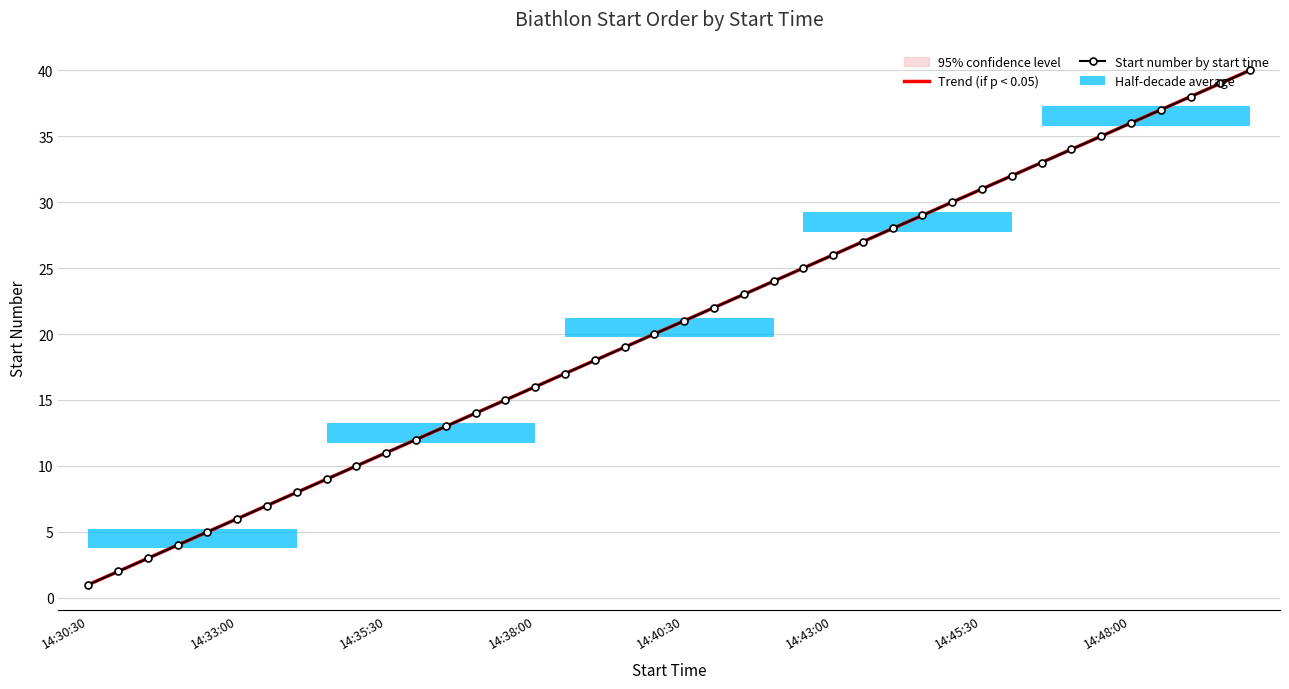

Which series has the widest spread of values?

Start number by start time